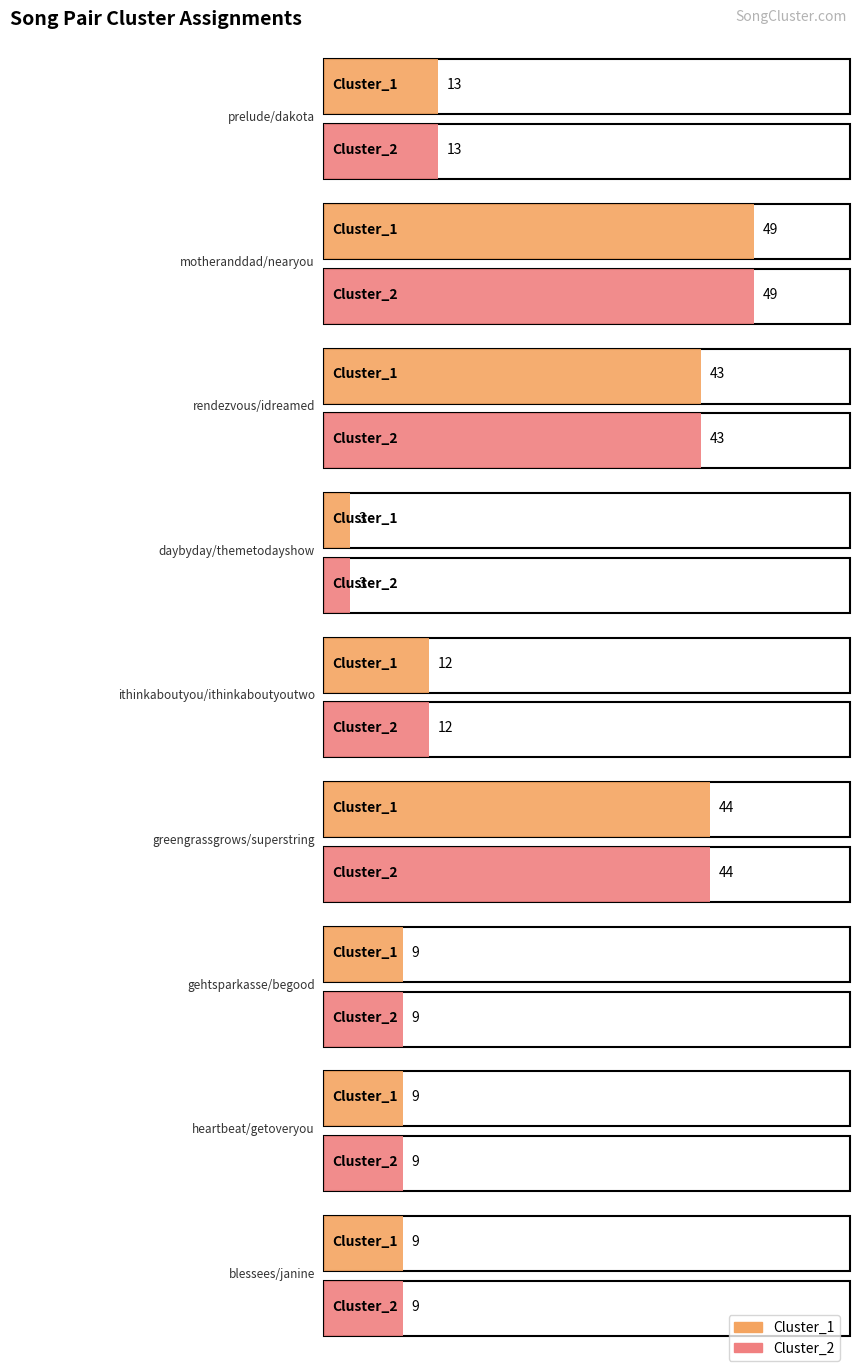

What is the difference between the maximum and minimum values in the Cluster_2 series?

46